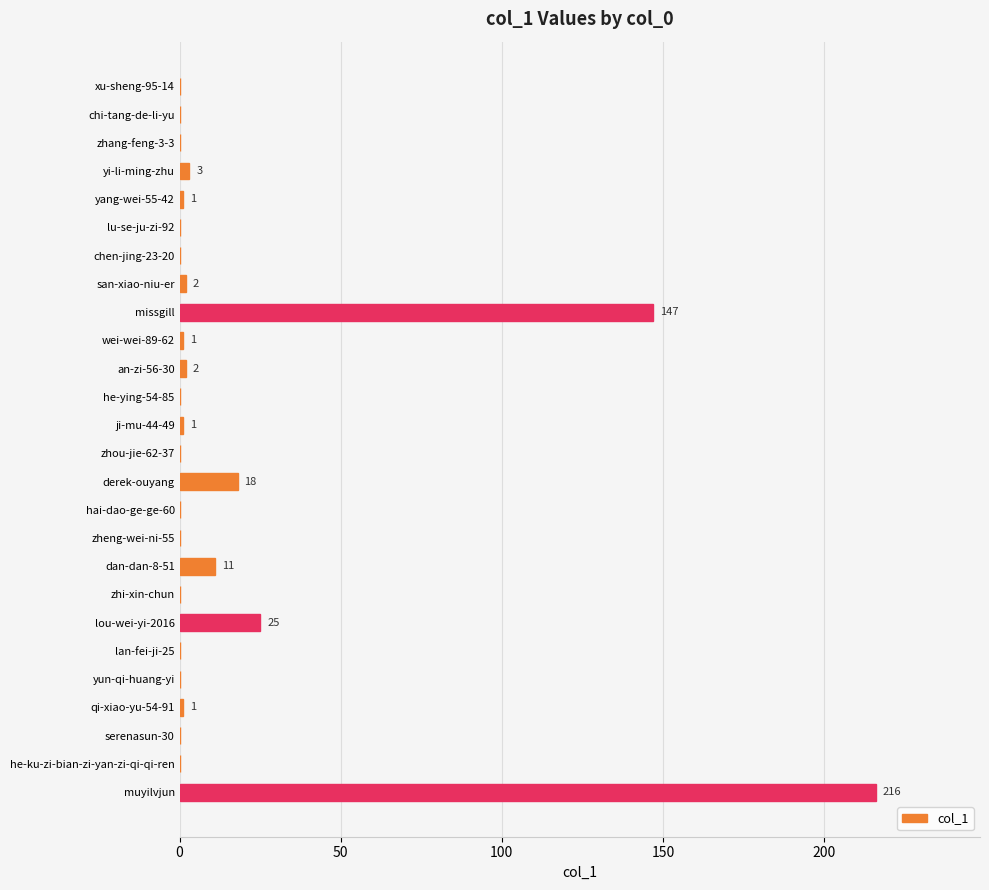

Reading top to bottom, transcribe all the data shown in this chart.

xu-sheng-95-14=0	chi-tang-de-li-yu=0	zhang-feng-3-3=0	yi-li-ming-zhu=3	yang-wei-55-42=1	lu-se-ju-zi-92=0	chen-jing-23-20=0	san-xiao-niu-er=2	missgill=147	wei-wei-89-62=1	an-zi-56-30=2	he-ying-54-85=0	ji-mu-44-49=1	zhou-jie-62-37=0	derek-ouyang=18	hai-dao-ge-ge-60=0	zheng-wei-ni-55=0	dan-dan-8-51=11	zhi-xin-chun=0	lou-wei-yi-2016=25	lan-fei-ji-25=0	yun-qi-huang-yi=0	qi-xiao-yu-54-91=1	serenasun-30=0	he-ku-zi-bian-zi-yan-zi-qi-qi-ren=0	muyilvjun=216